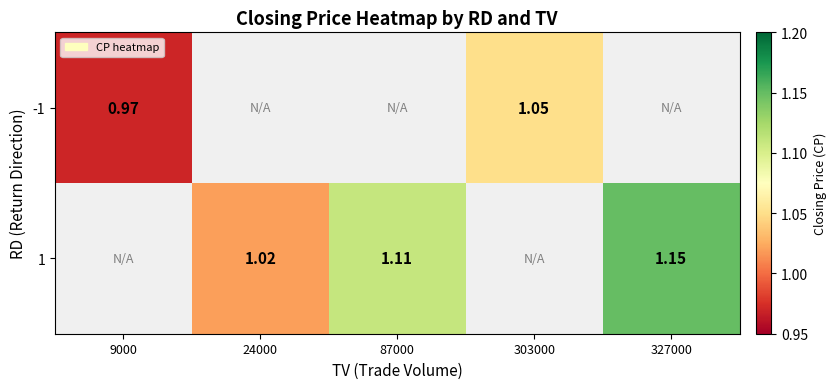

What is the minimum value shown in the chart?

1.0